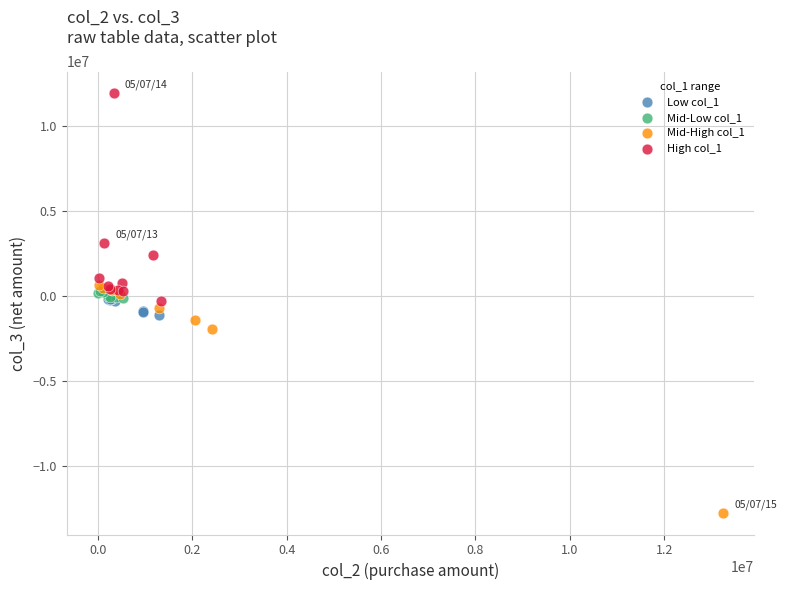

Which series contains the lowest Y value?

Mid-High col_1